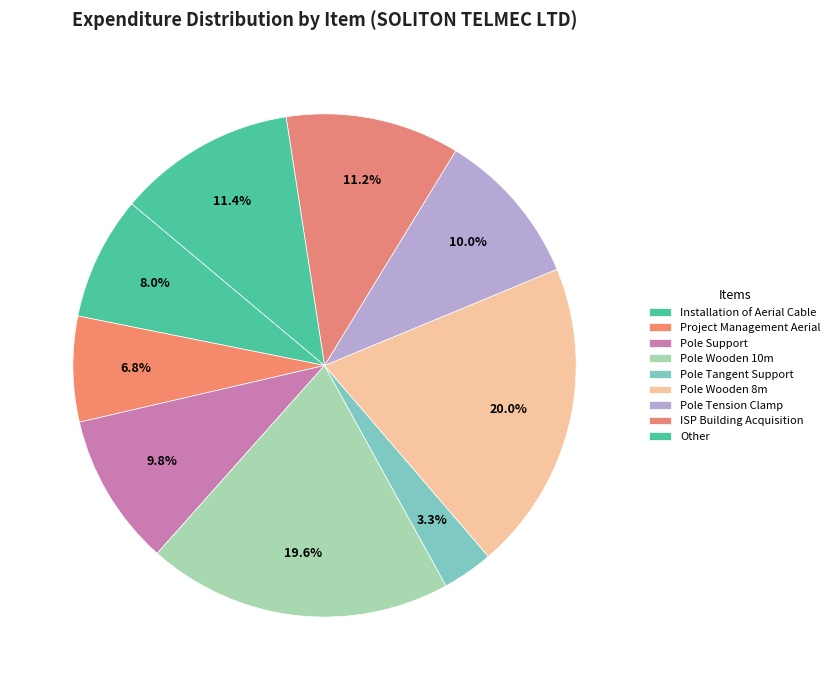

How many segments does this pie chart have?

9